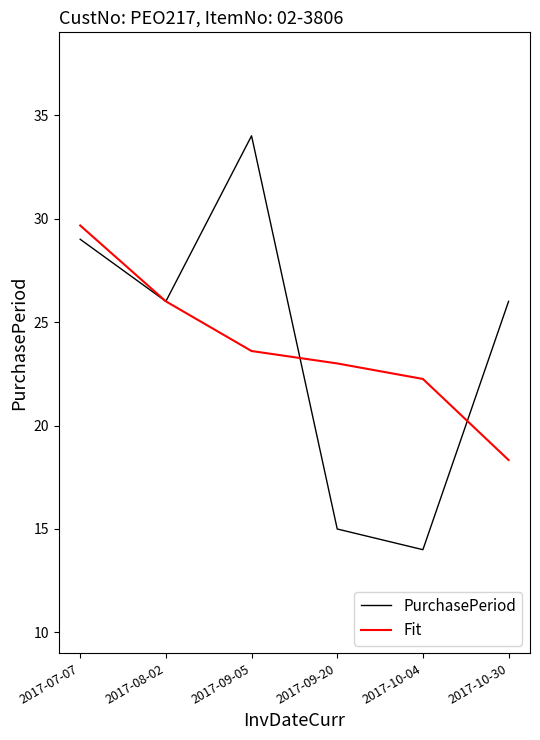

How many lines are shown in the chart?

2